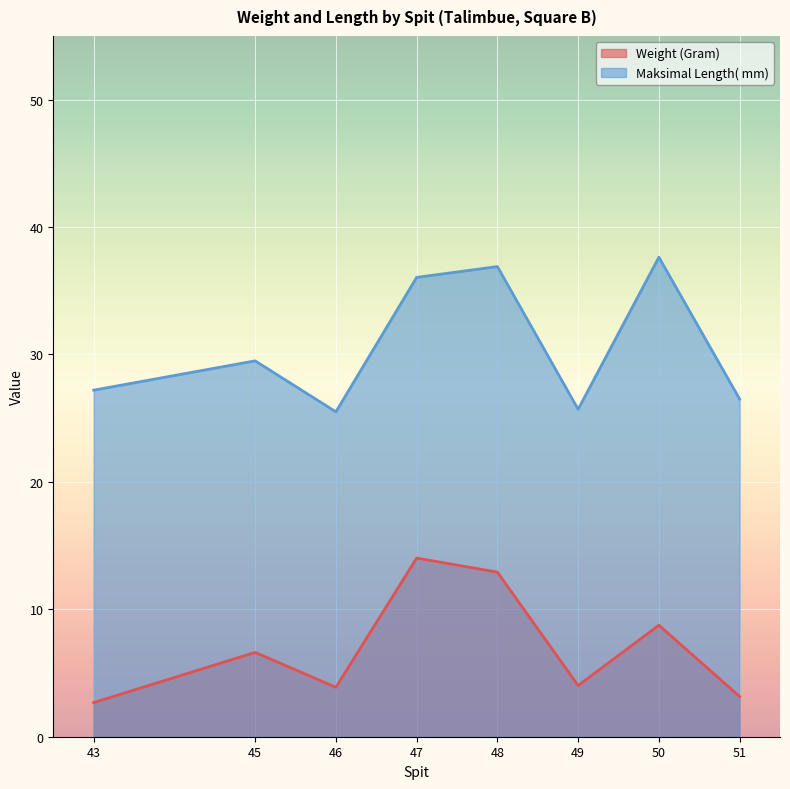

The Maksimal Length( mm) series shows 11.4 at 51. True or false?

False